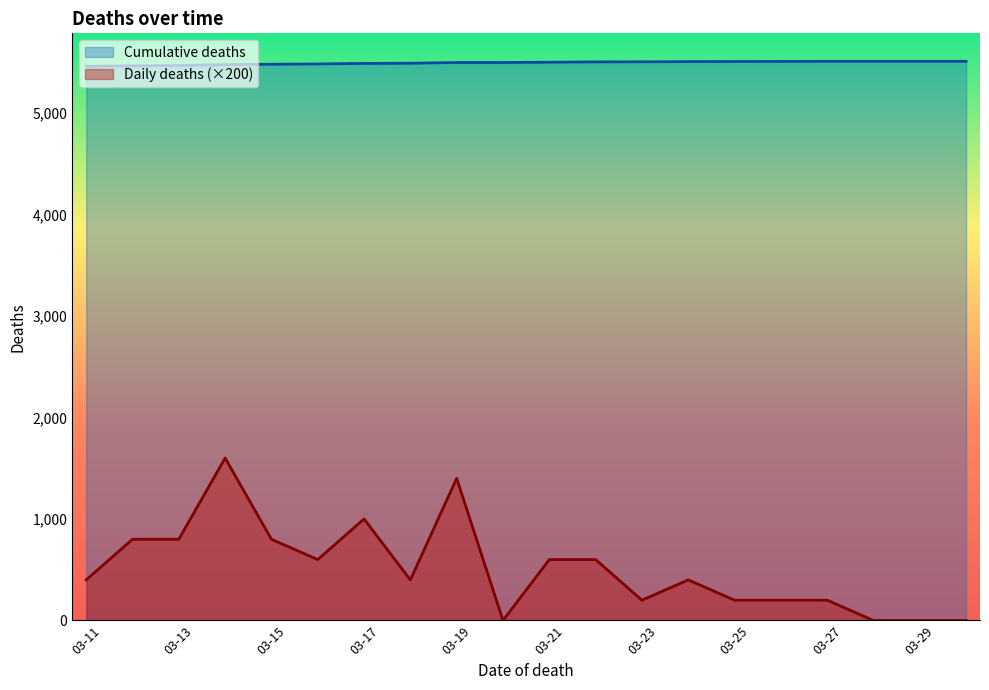

What are all the series names shown in the legend?

Cumulative deaths, Daily deaths (×200)